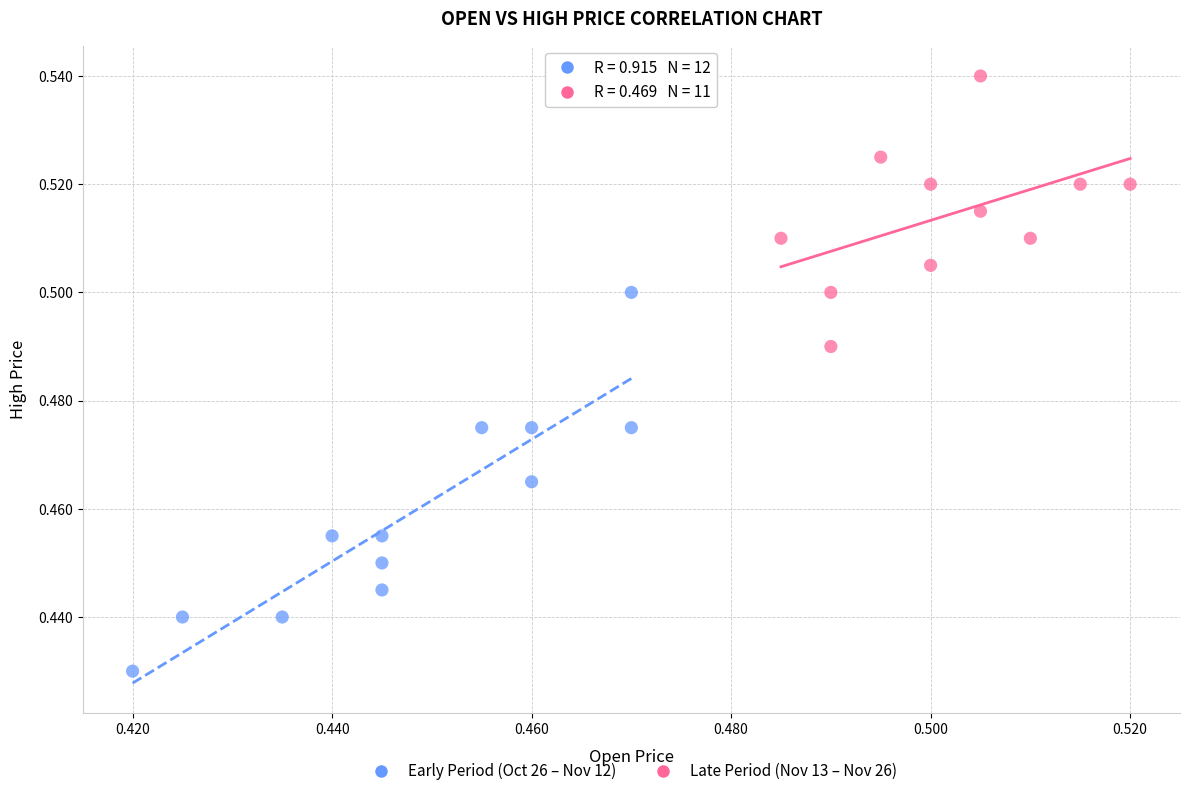

Which series has the largest Y range (max minus min)?

Early Period (Oct 26 – Nov 12)